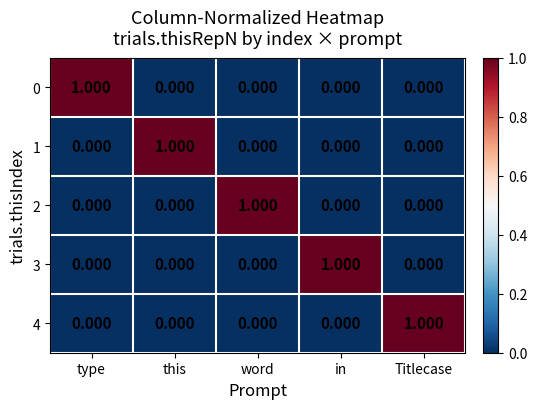

Is the value of 2 at word greater than the value of 4 at in?

Yes